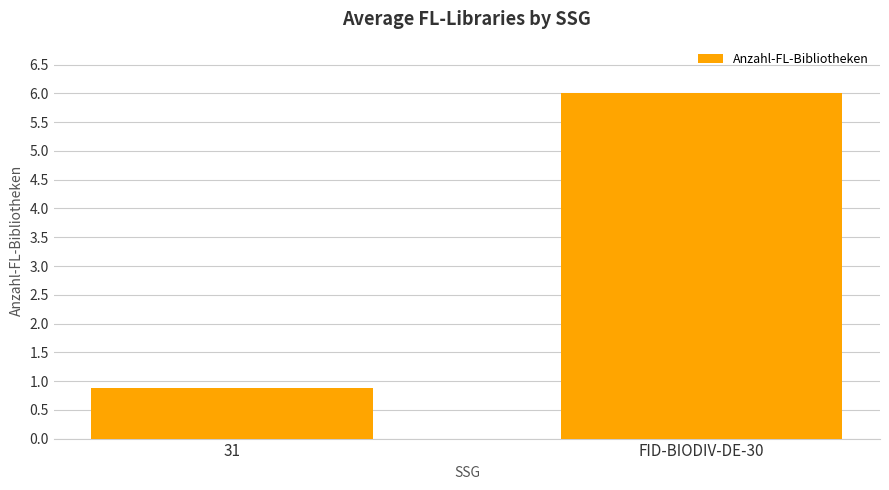

List the labels in order of value, smallest first.

31, FID-BIODIV-DE-30